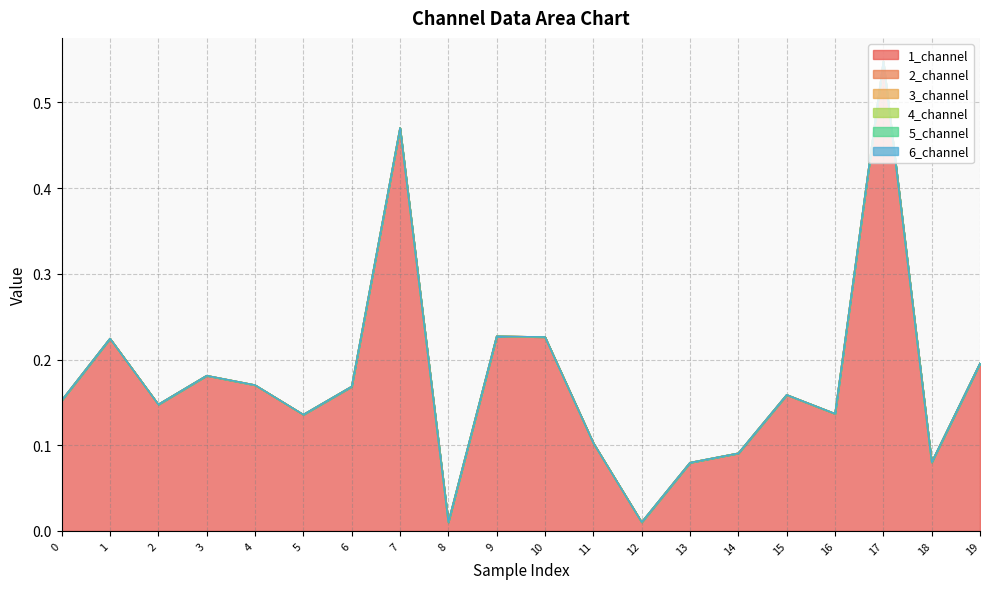

True or false: 1_channel and 3_channel intersect in this chart.

False